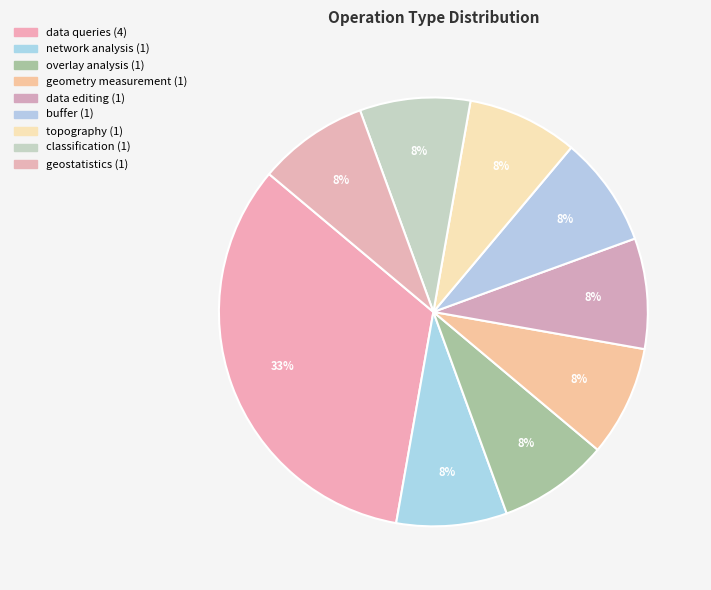

How many slices are in this pie chart?

9